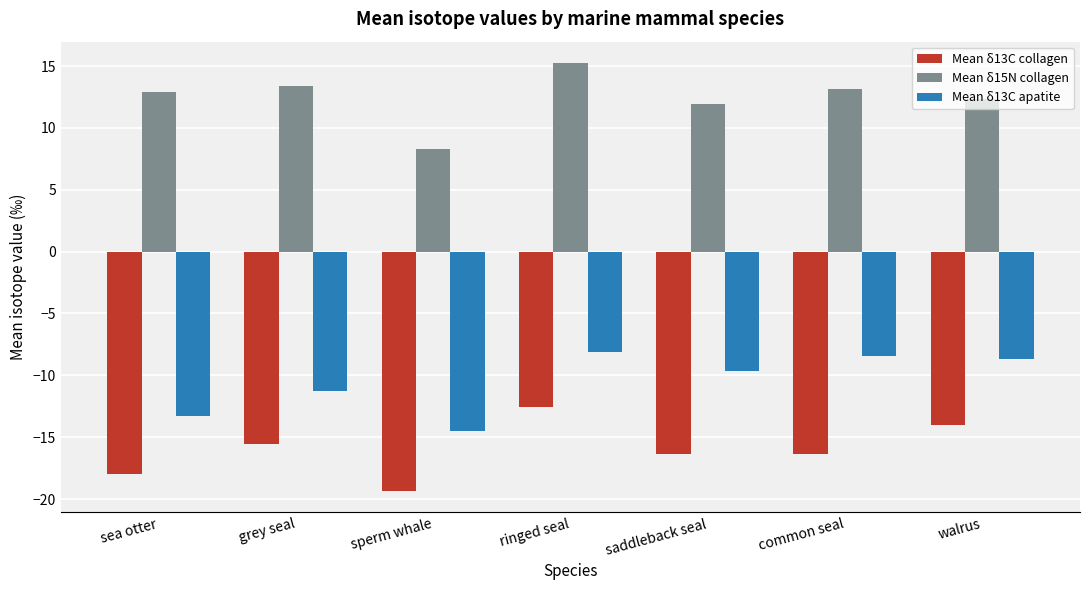

What are all the series names shown in the legend?

Mean δ13C collagen, Mean δ15N collagen, Mean δ13C apatite